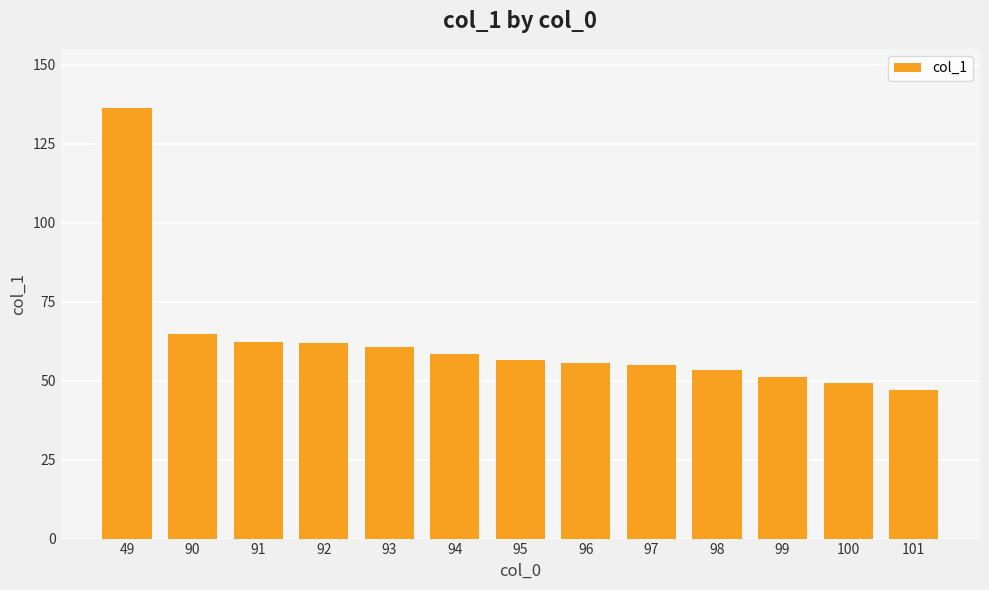

Is it true that the value at 90 is 64.8?

True